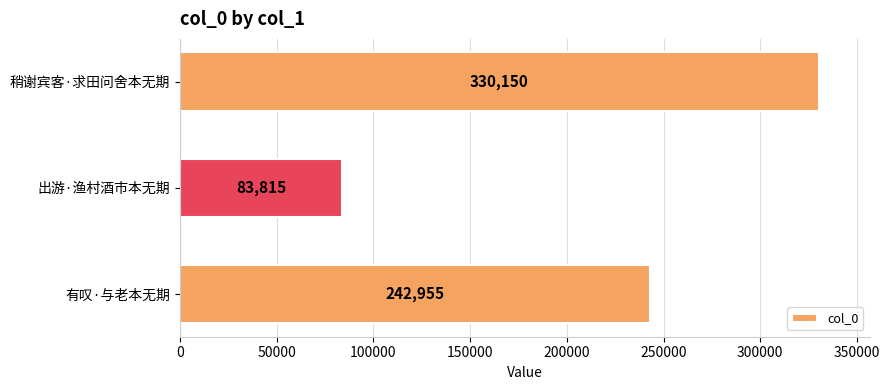

What is the difference between the second highest and minimum values?

159140